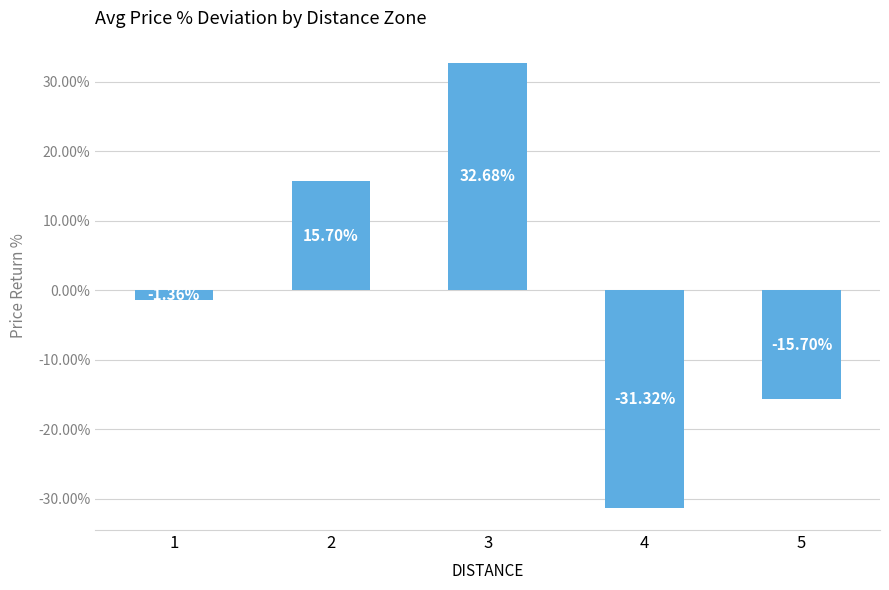

What is the change in value from 2 to 3?

+17.0